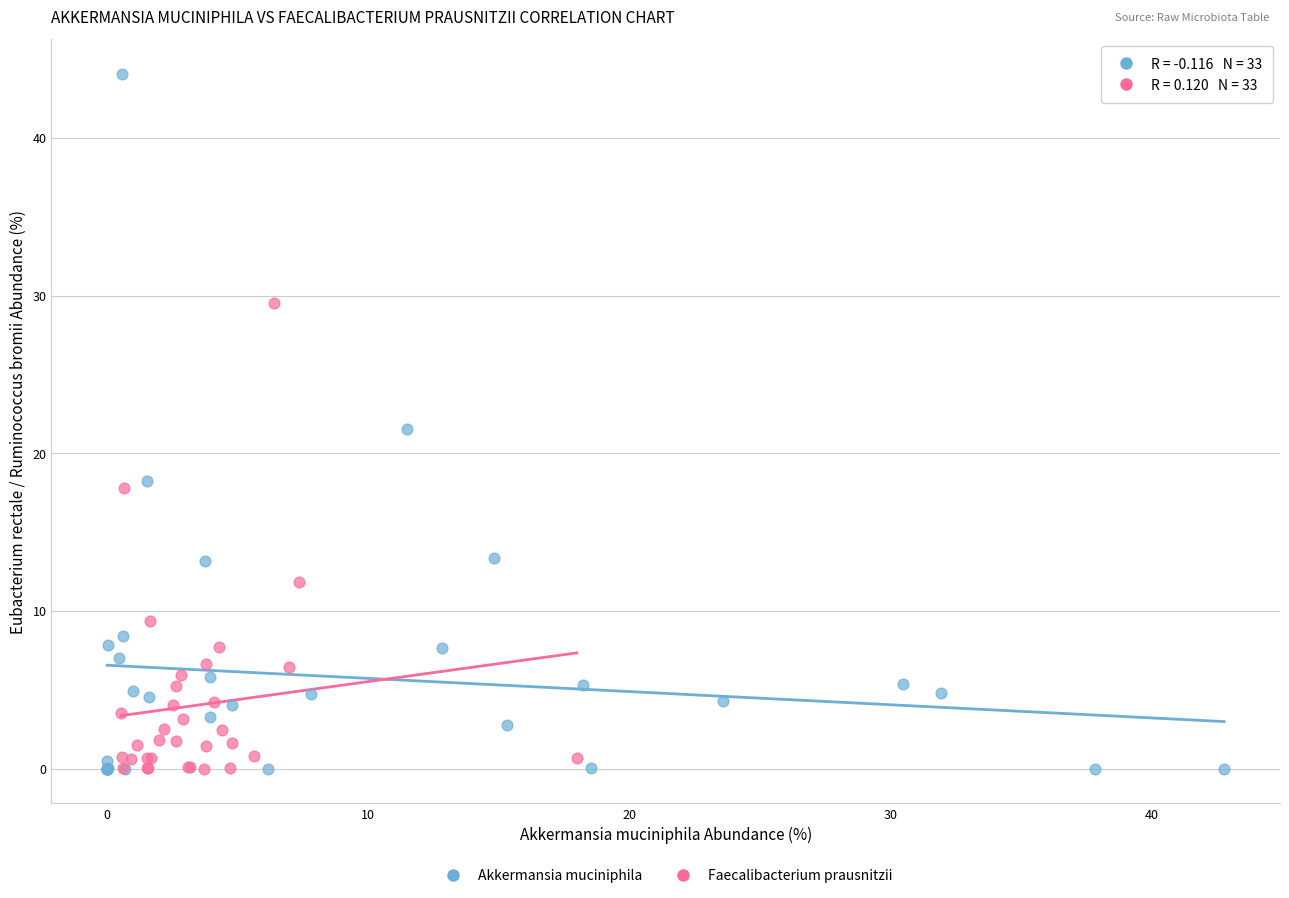

What are all the series names shown in the legend?

Akkermansia muciniphila, Faecalibacterium prausnitzii